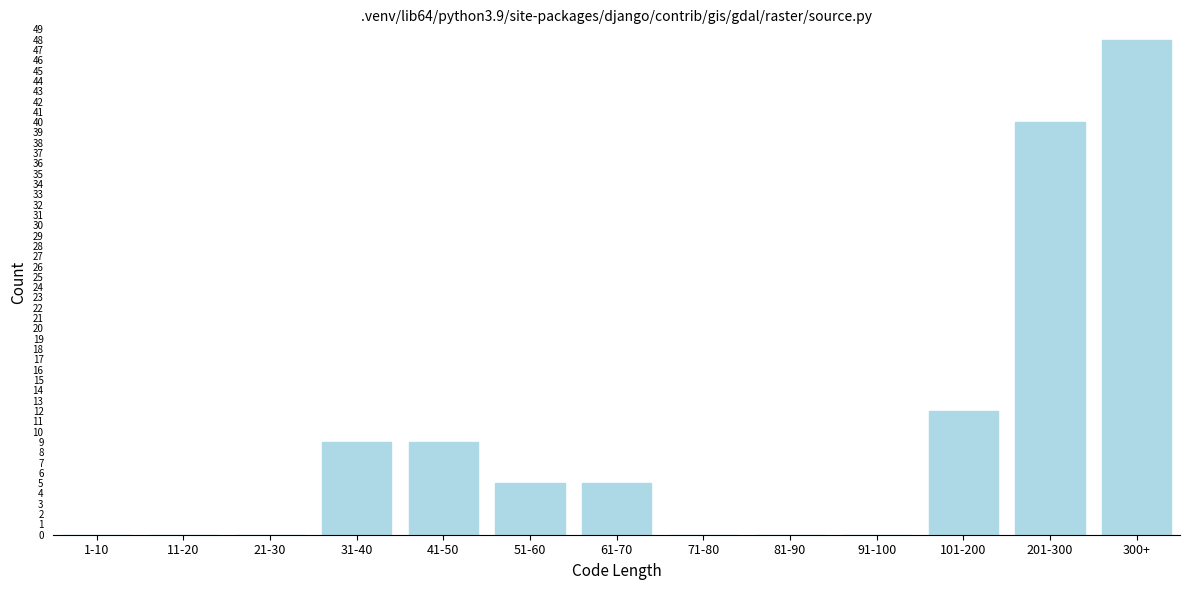

Reading right to left, what are all the values shown in this chart?

300+=48	201-300=40	101-200=12	91-100=0	81-90=0	71-80=0	61-70=5	51-60=5	41-50=9	31-40=9	21-30=0	11-20=0	1-10=0